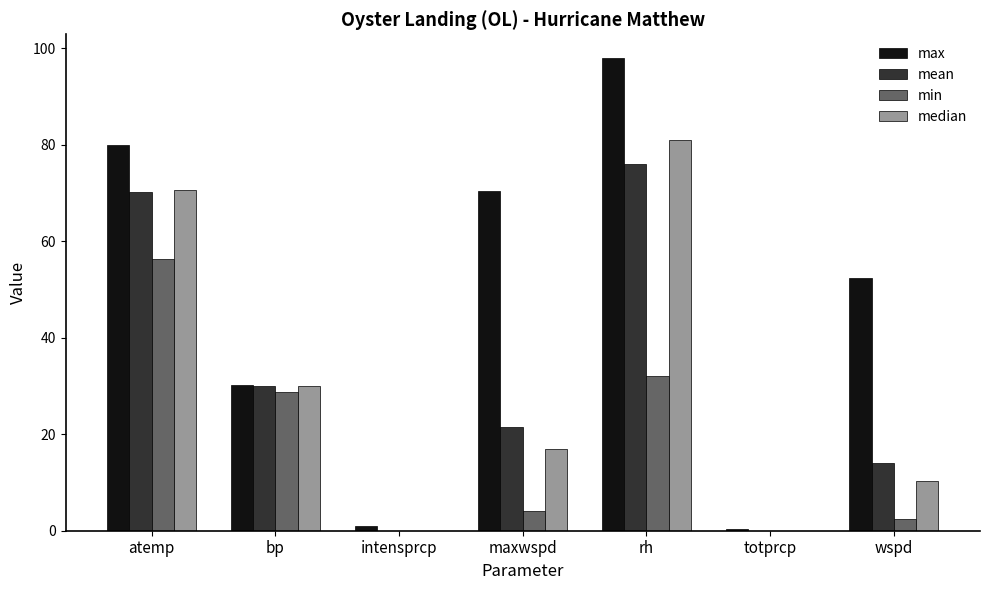

What is the greatest value displayed?

98.0